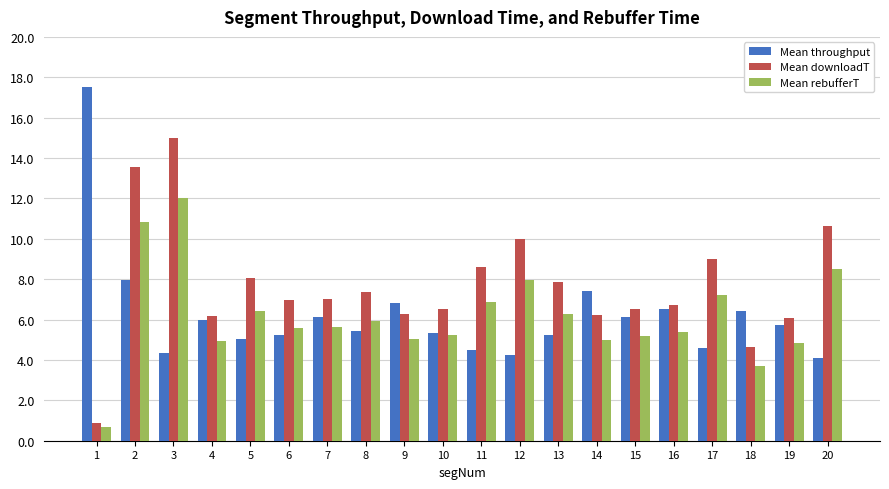

At 2, list the series in order from largest to smallest.

Mean downloadT, Mean rebufferT, Mean throughput